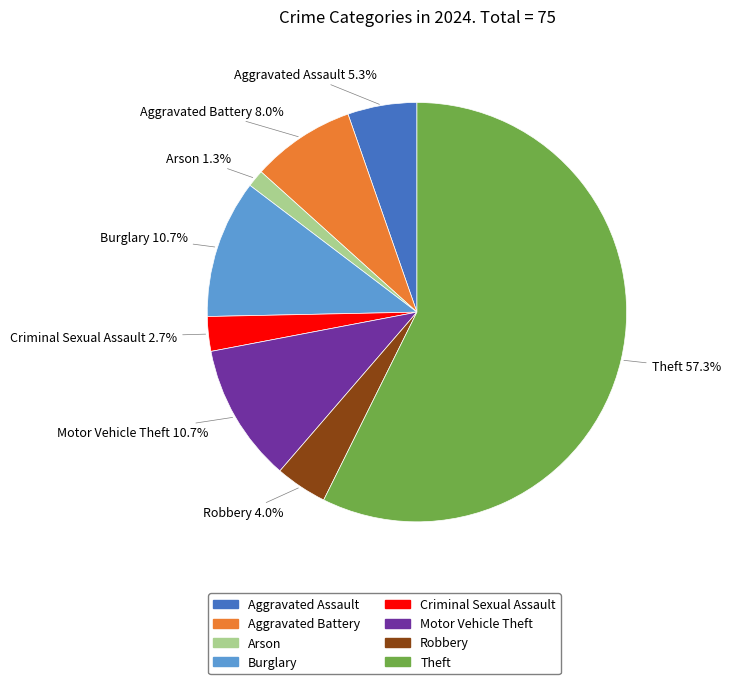

True or false: Theft accounts for 57% of the total.

True